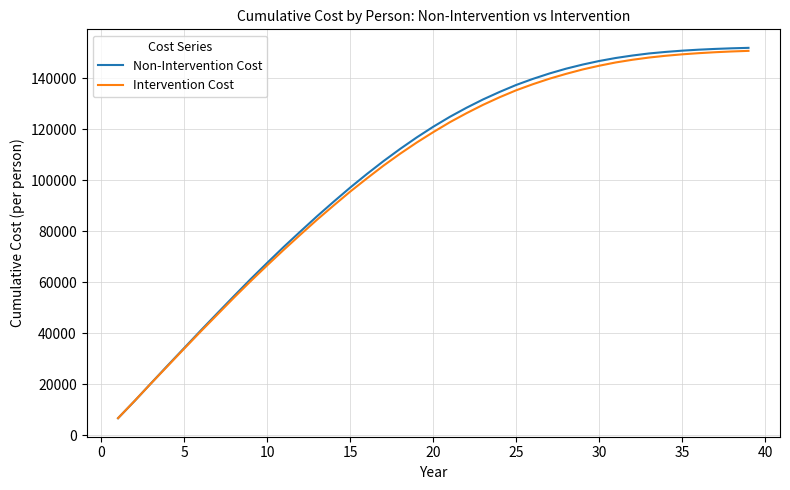

What is the difference between the second highest and second lowest values in the Non-Intervention Cost series?

138299.5